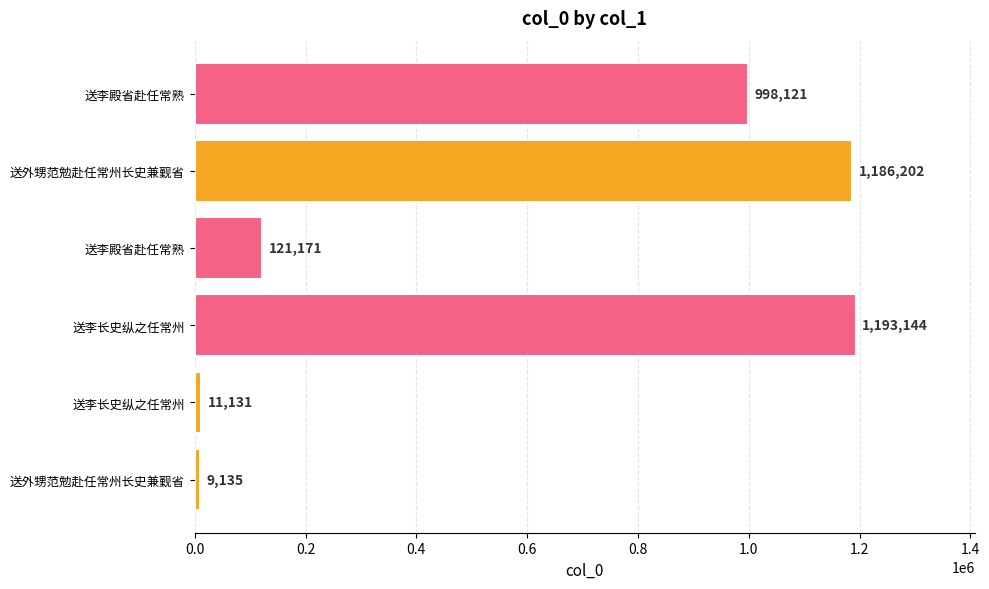

How many categories are shown in the chart?

6